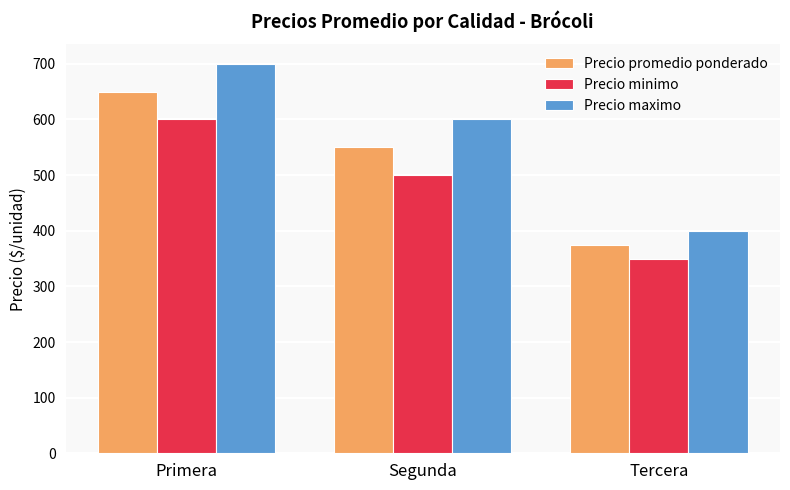

Rank the categories by Precio promedio ponderado value from lowest to highest.

Tercera, Segunda, Primera